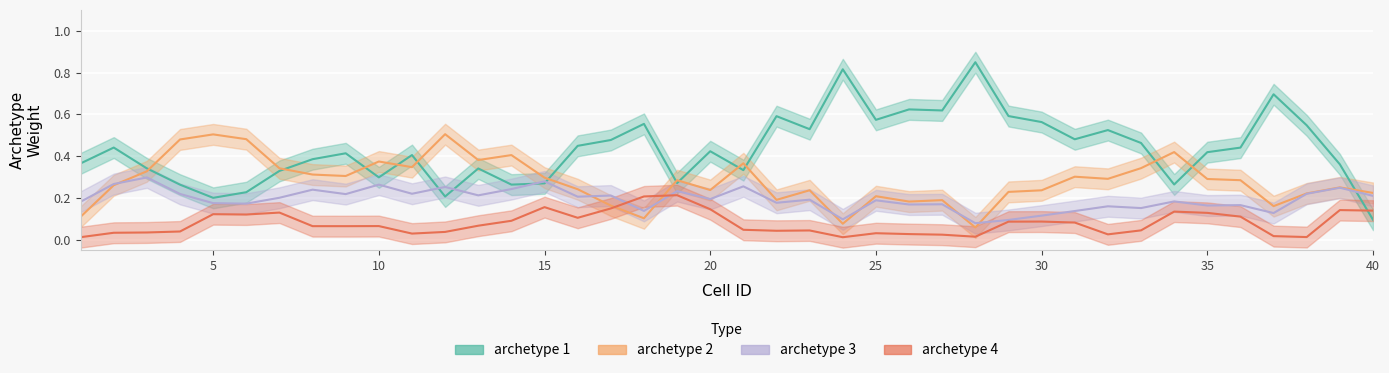

How many distinct data groups are displayed?

4